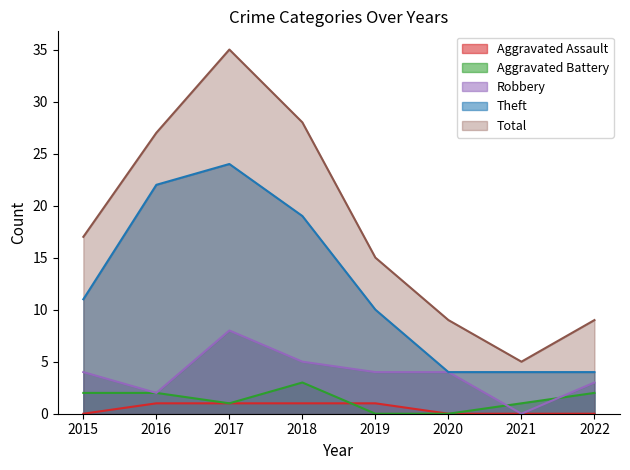

List the series in order of their peak value, highest first.

Total, Theft, Robbery, Aggravated Battery, Aggravated Assault